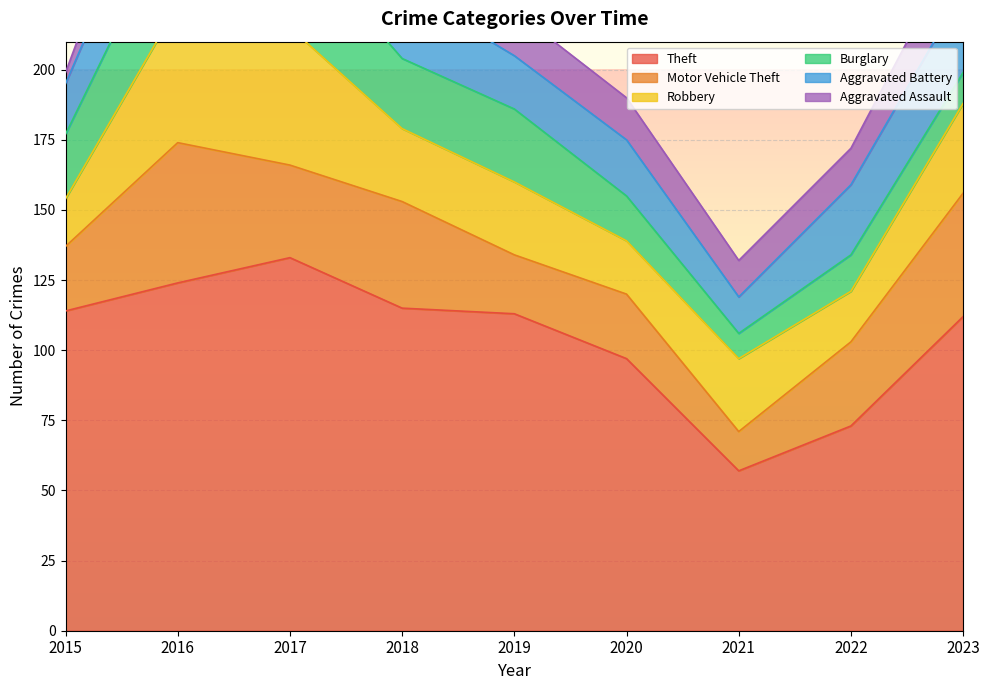

The value of Burglary at 2020 is 27. True or false?

False